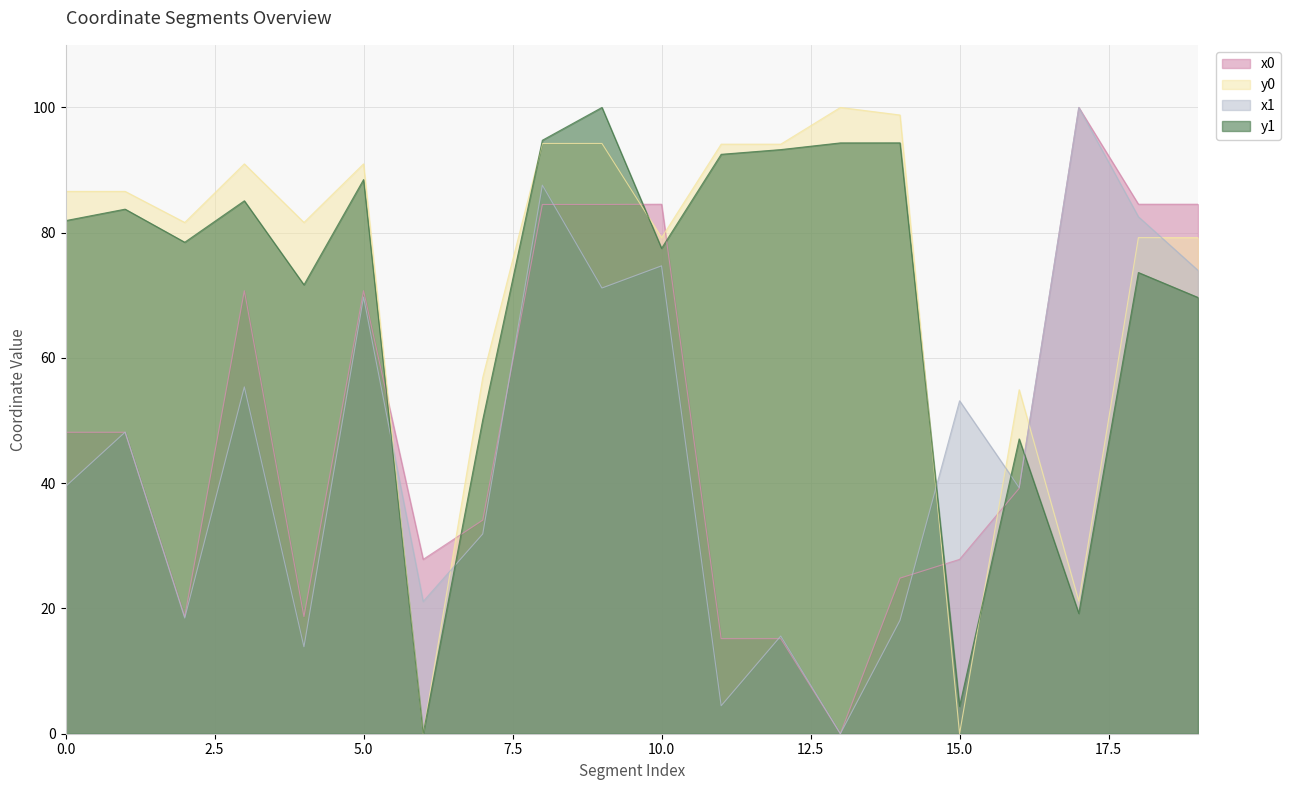

True or false: x0 has a value of -43.7 at 13.

False